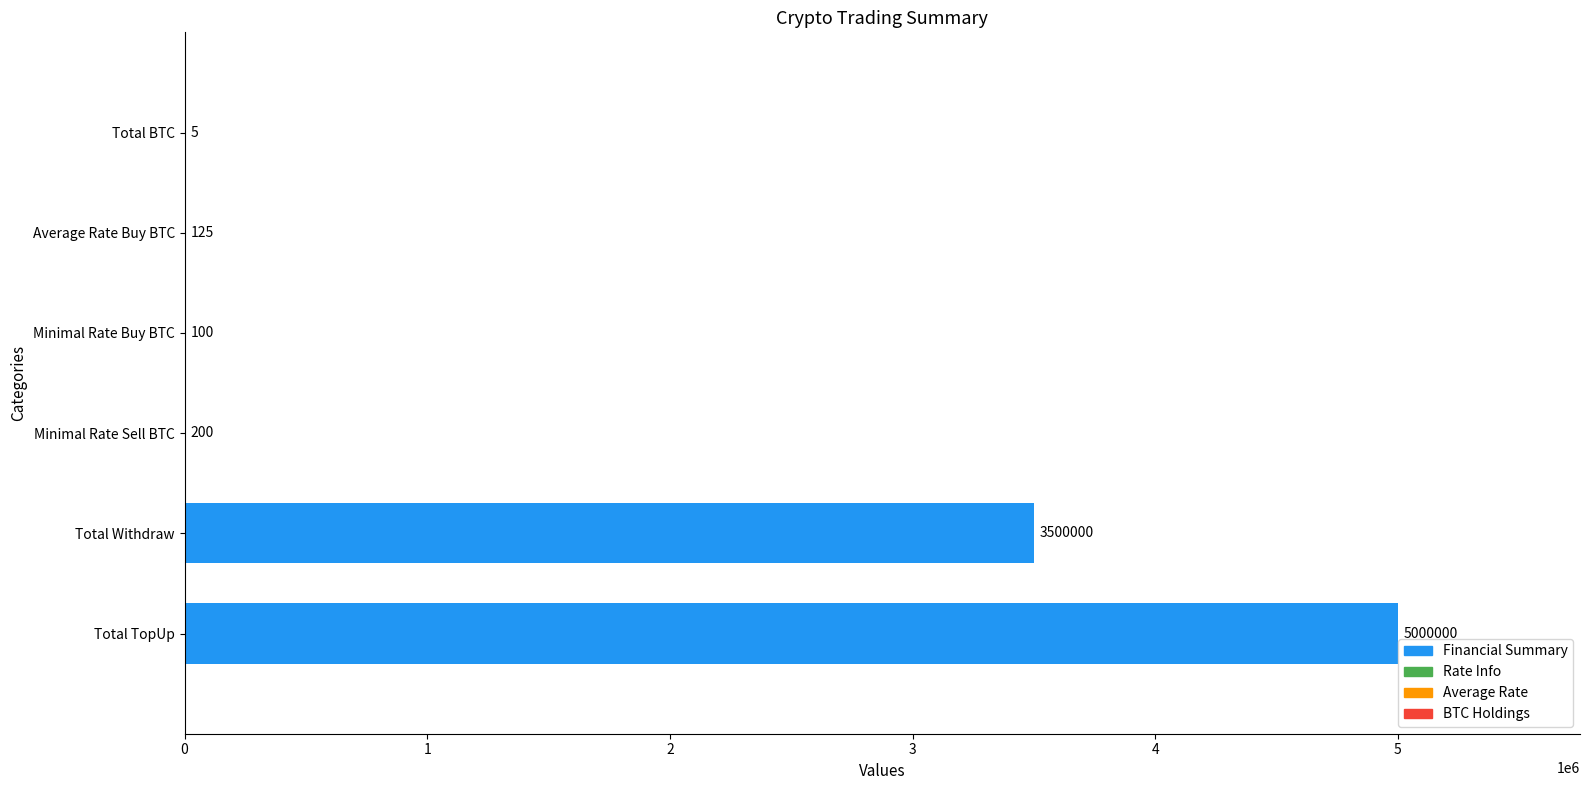

Rank the categories by value from lowest to highest.

Total BTC, Minimal Rate Buy BTC, Average Rate Buy BTC, Minimal Rate Sell BTC, Total Withdraw, Total TopUp